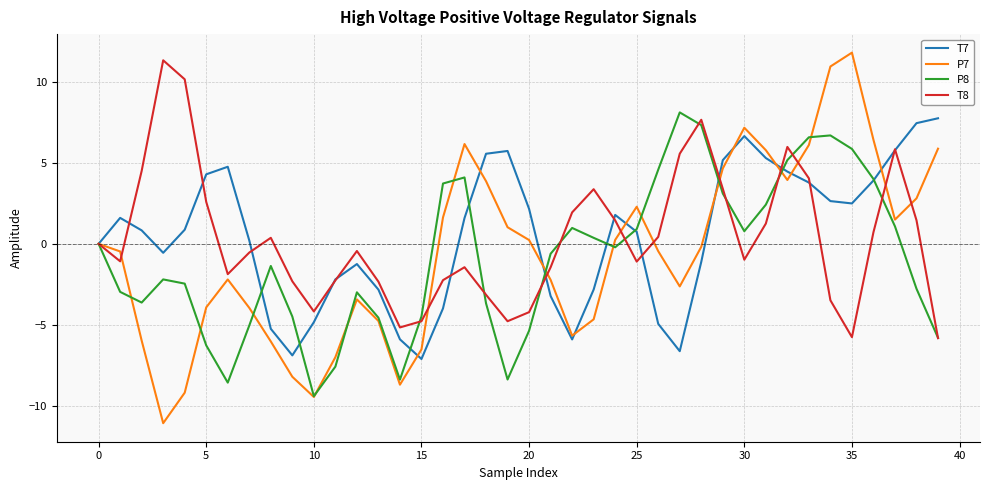

What is the maximum value for T7?

7.7